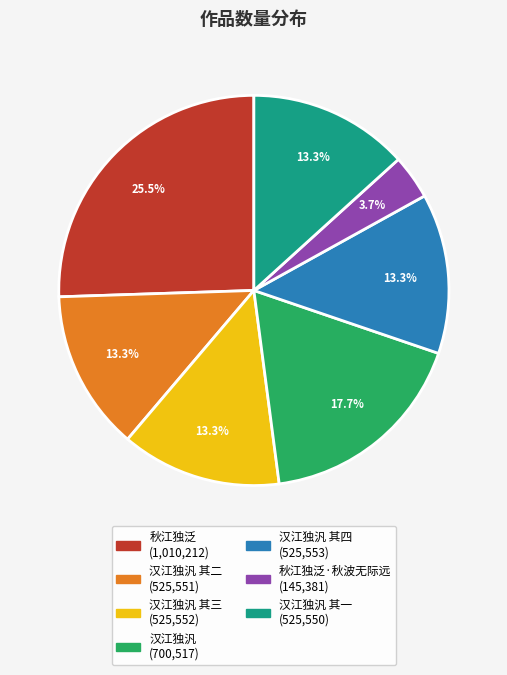

Is there any slice that represents more than half of the pie?

No